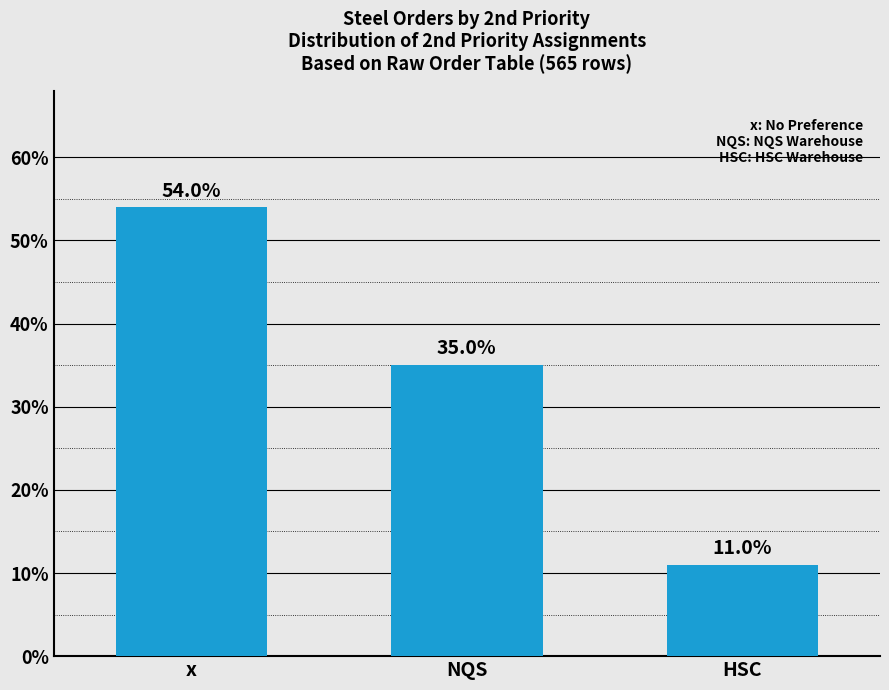

What is the value of the 2nd bar from the left?

35.0